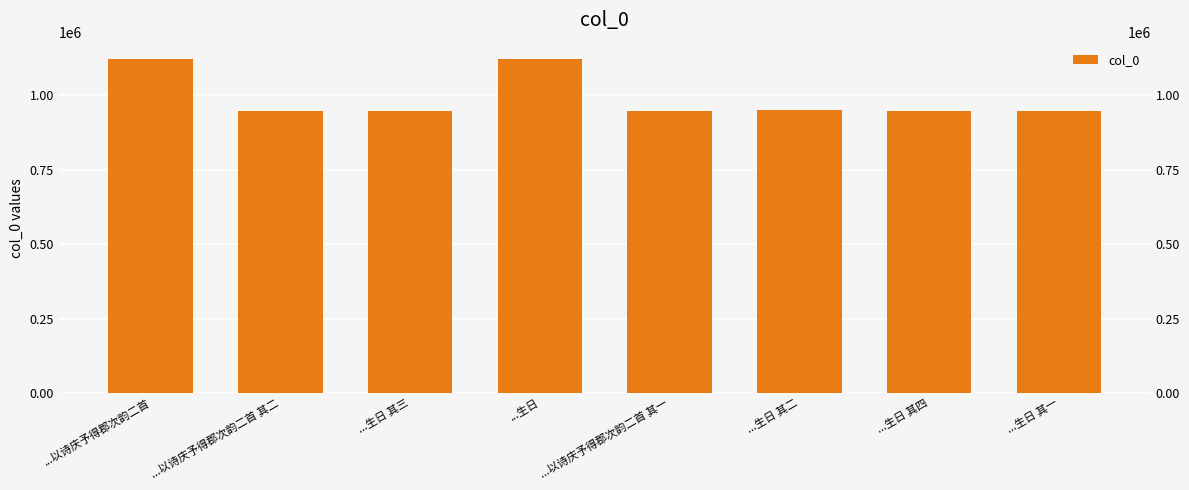

Reading right to left, transcribe all the data shown in this chart.

948239	948240	948873	948581	1120353	948238	948580	1120301